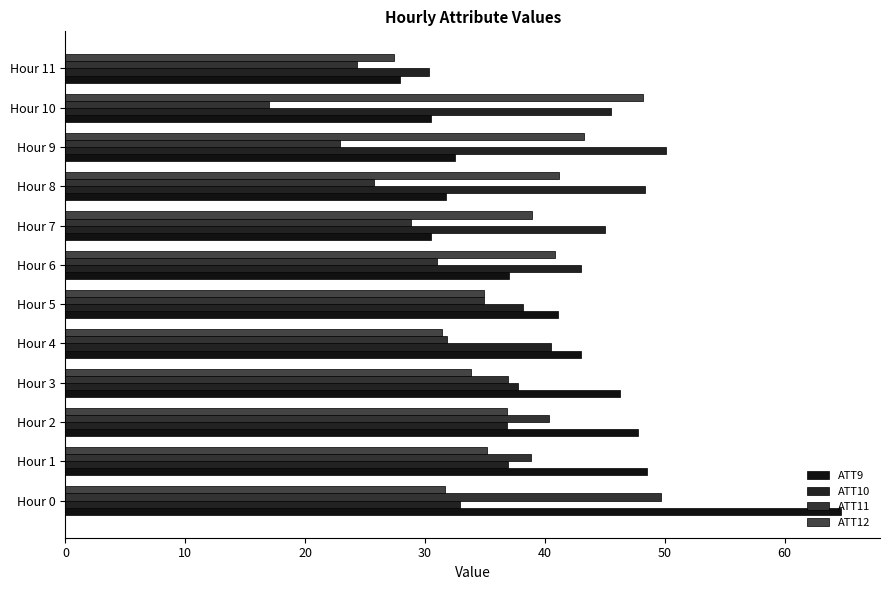

What is the average value of the ATT12 series?

37.0